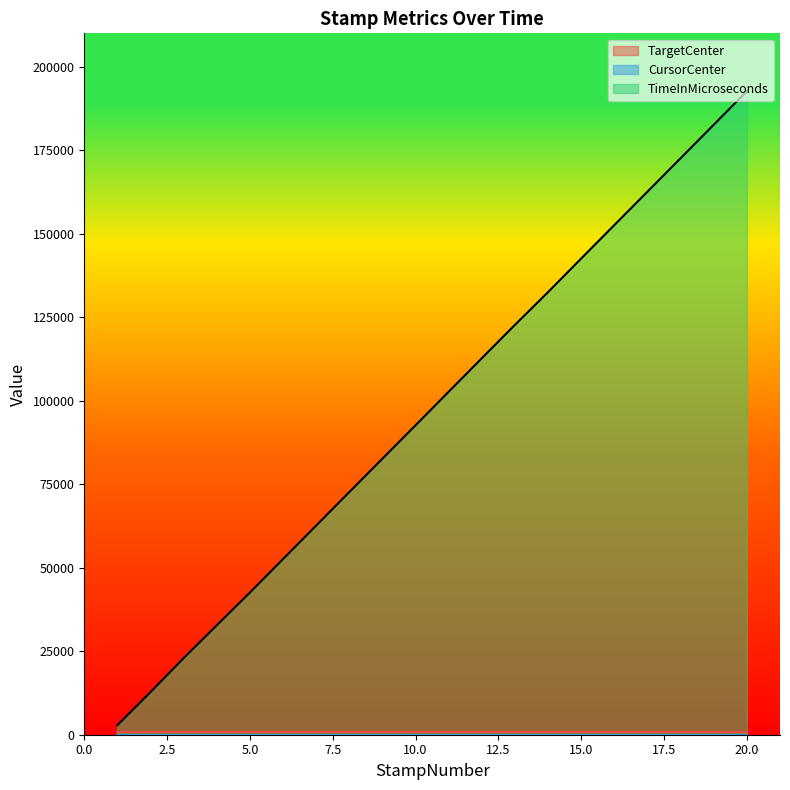

Between 17 and 18, which series saw the biggest shift?

TimeInMicroseconds